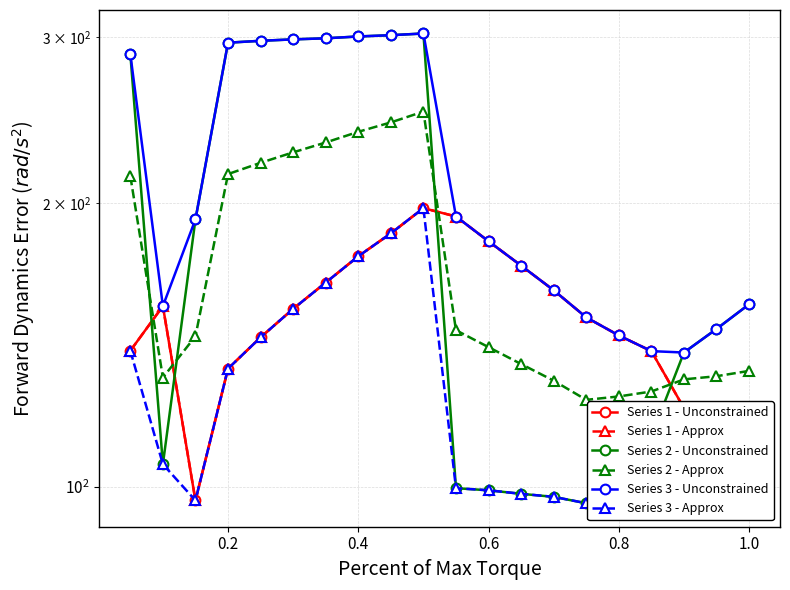

What are all the series names shown in the legend?

Series 1 - Unconstrained, Series 1 - Approx, Series 2 - Unconstrained, Series 2 - Approx, Series 3 - Unconstrained, Series 3 - Approx